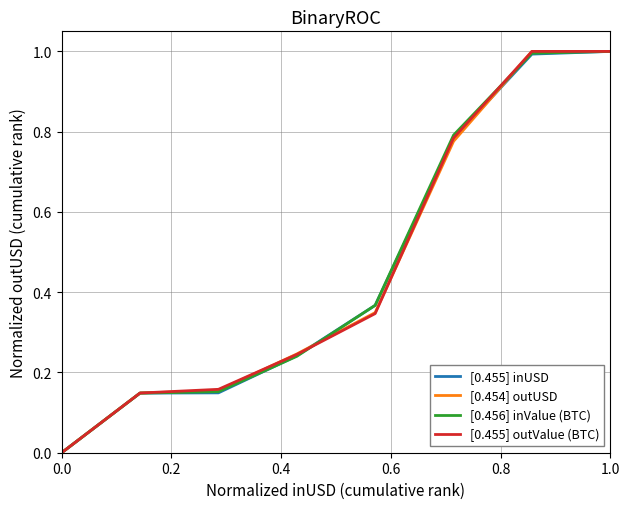

Is this an area chart (filled region under the line)?

No